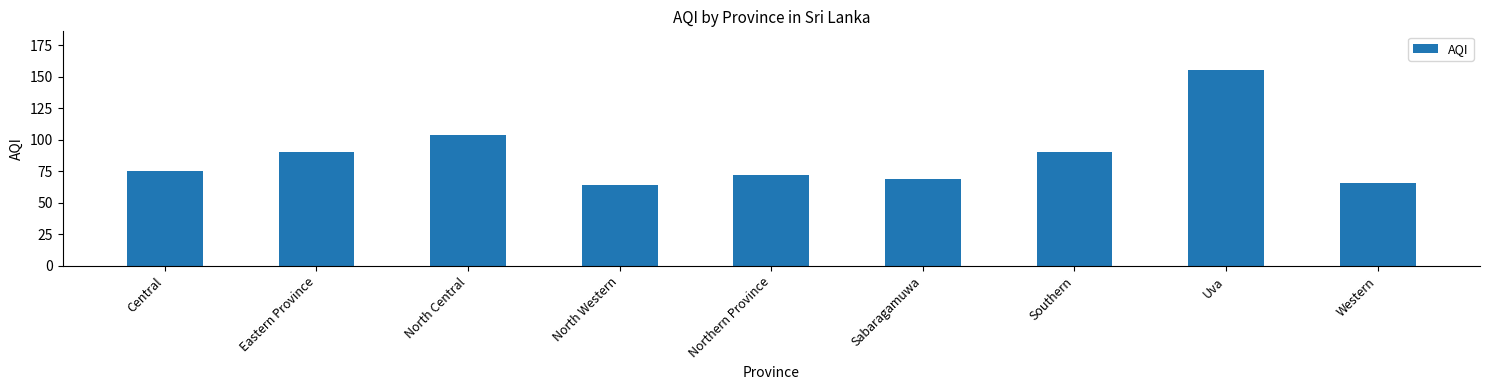

Is it true that the value at Sabaragamuwa is 111?

False